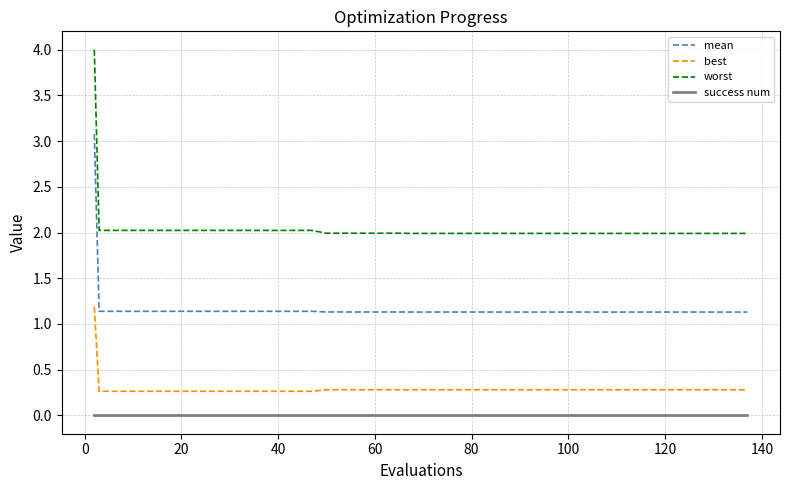

What is the maximum value for worst?

4.0